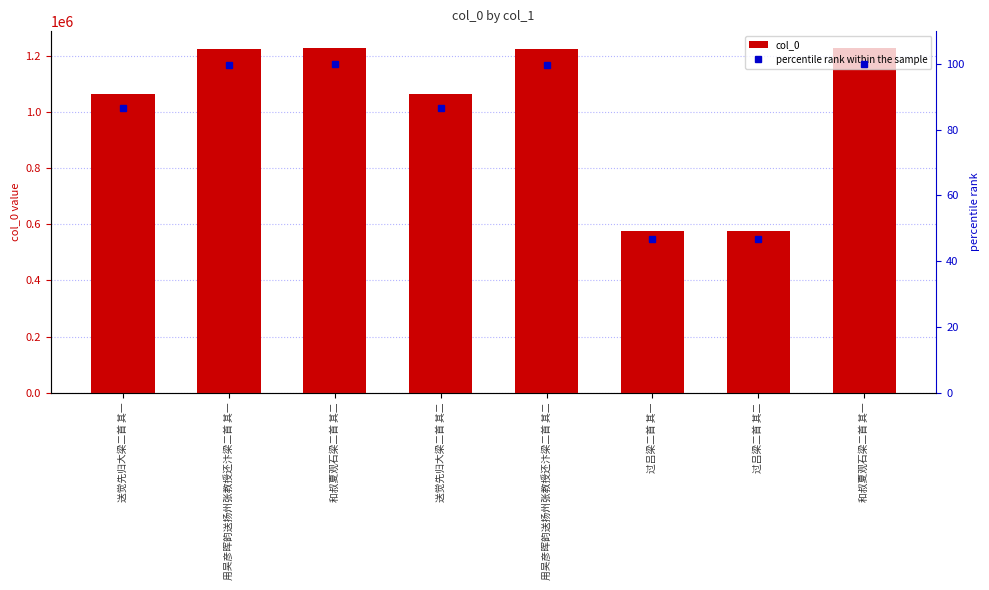

Where does the percentile rank within the sample series first go above 99?

用吴彦晖韵送扬州张教授还汴梁二首 其一